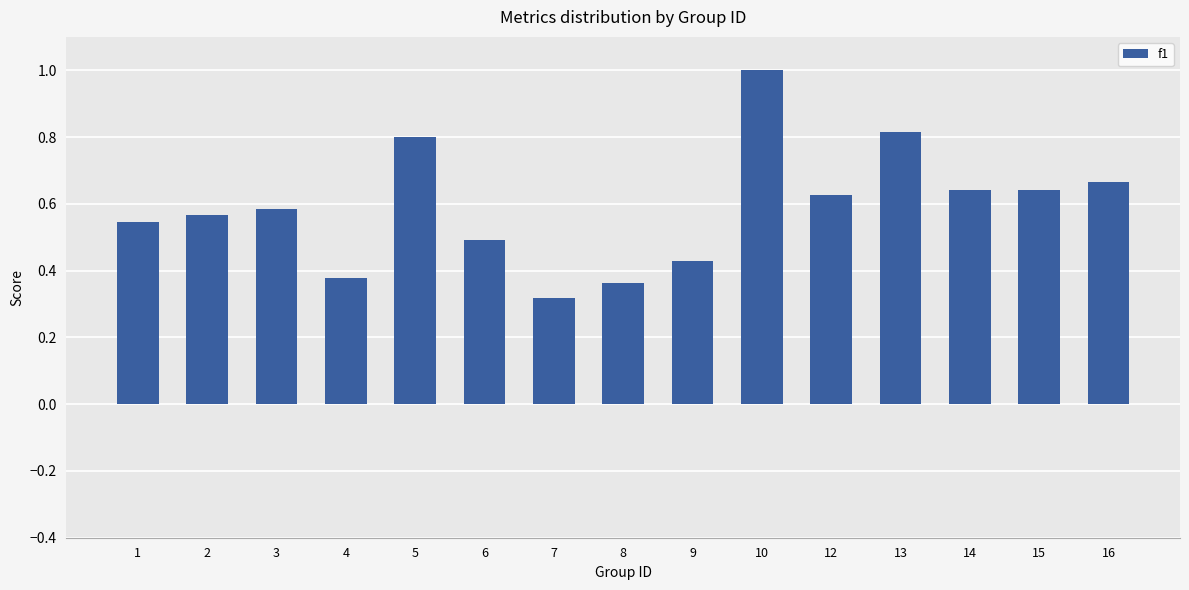

What is the sum of the values at 13 and 10?

1.8